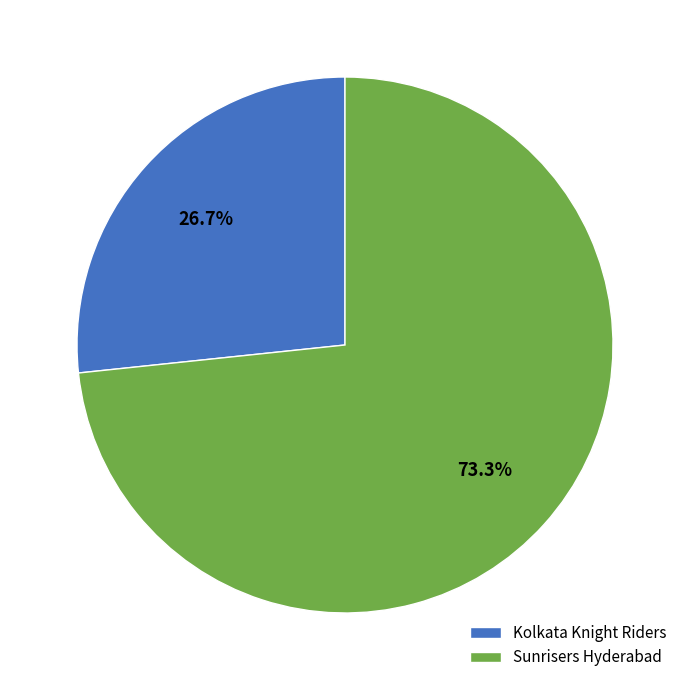

Combined, what portion of the pie is Kolkata Knight Riders and Sunrisers Hyderabad?

100.0%